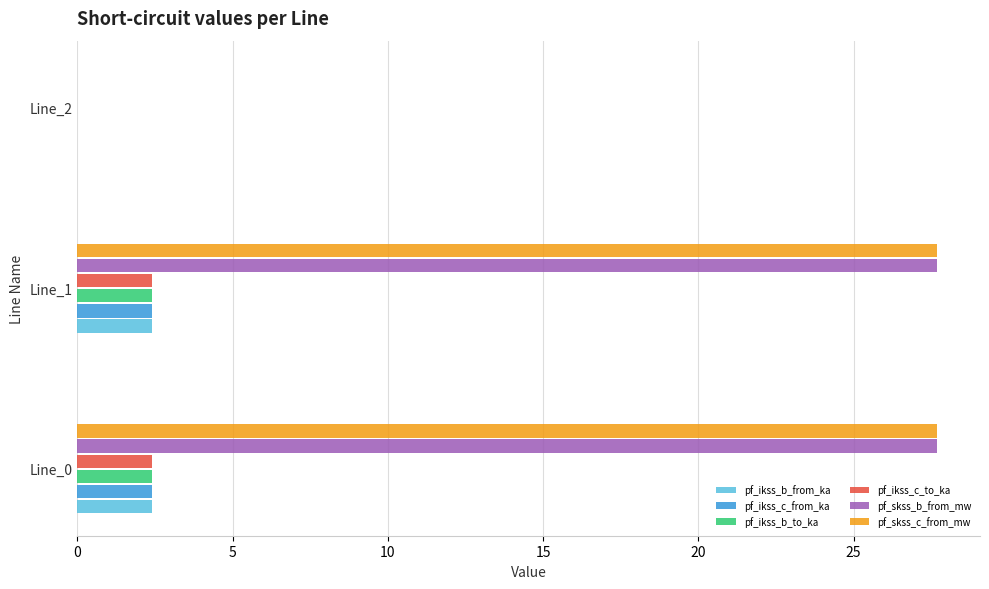

What are all the series names shown in the legend?

pf_ikss_b_from_ka, pf_ikss_c_from_ka, pf_ikss_b_to_ka, pf_ikss_c_to_ka, pf_skss_b_from_mw, pf_skss_c_from_mw